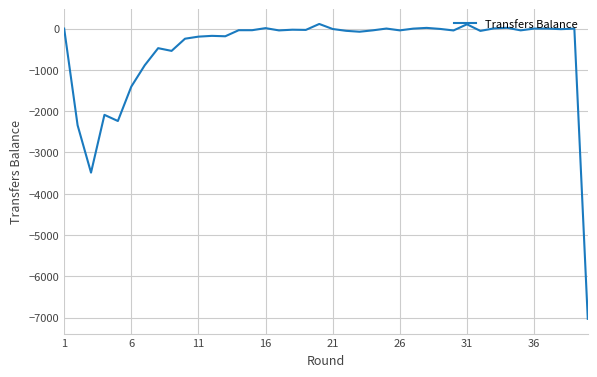

What is the smallest value displayed?

-7029